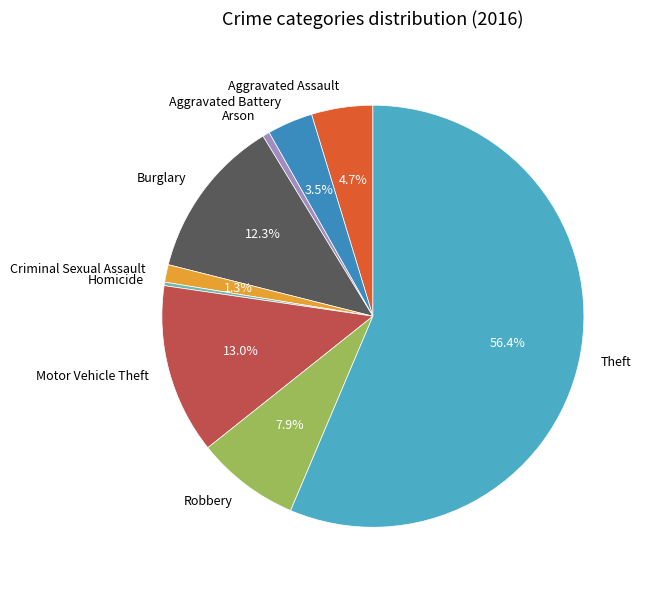

Which slice is the largest?

Theft